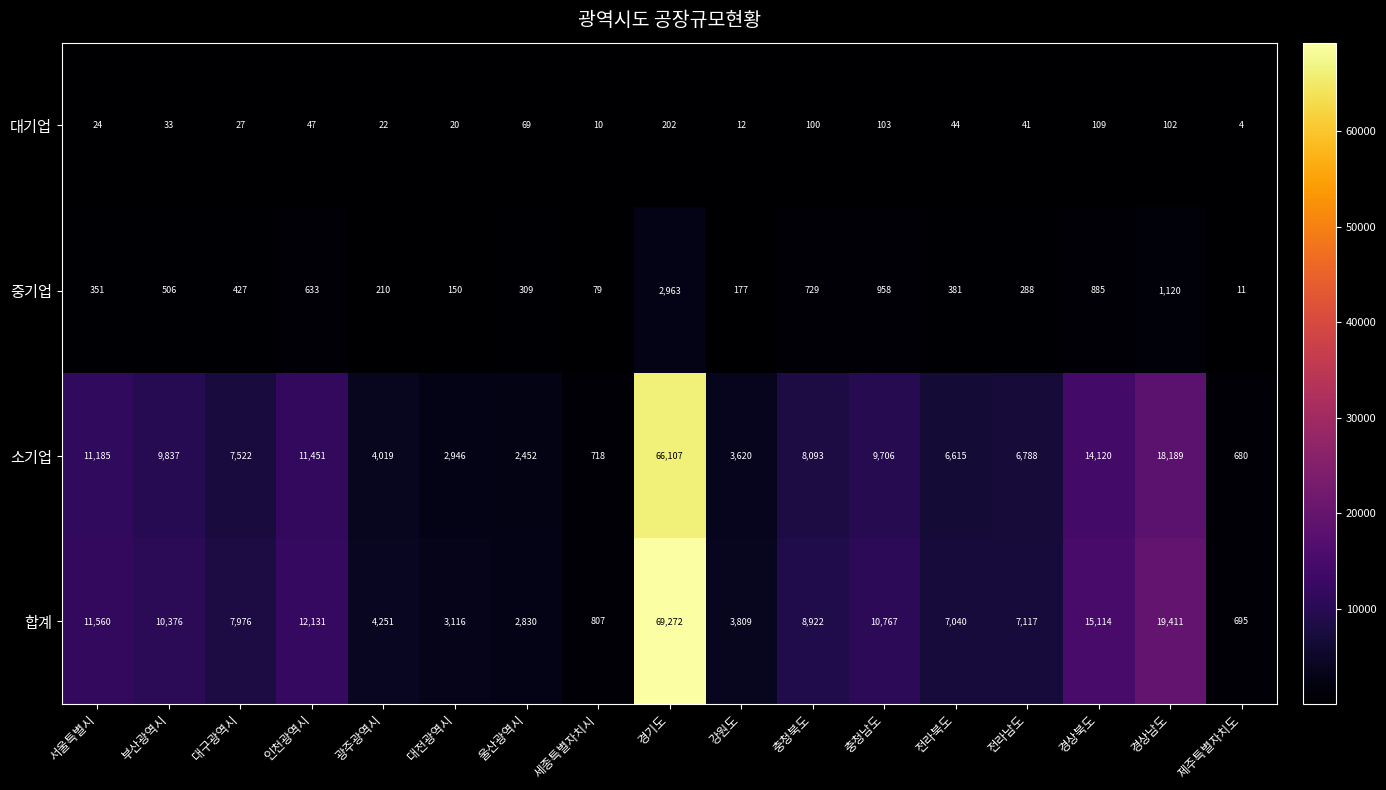

What is the difference between the highest and lowest values at 강원도?

3797